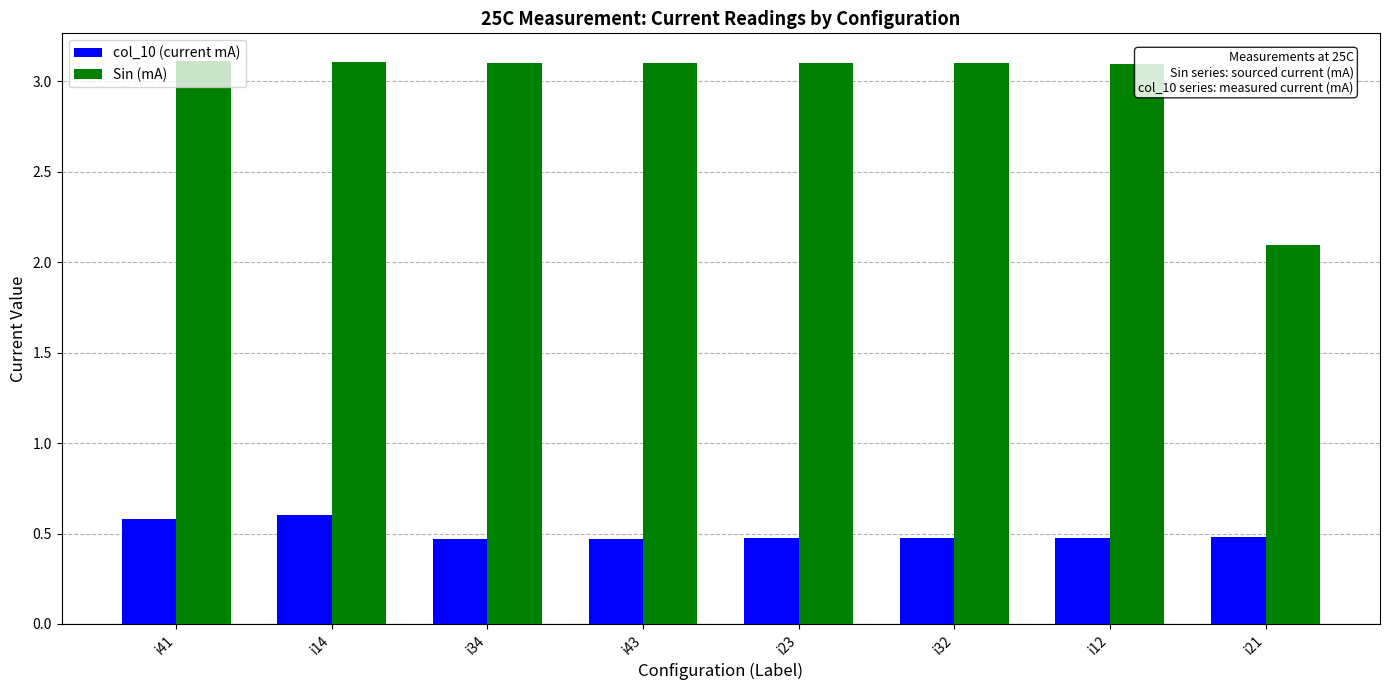

The value of col_10 (current mA) at i21 is 0.5. True or false?

True